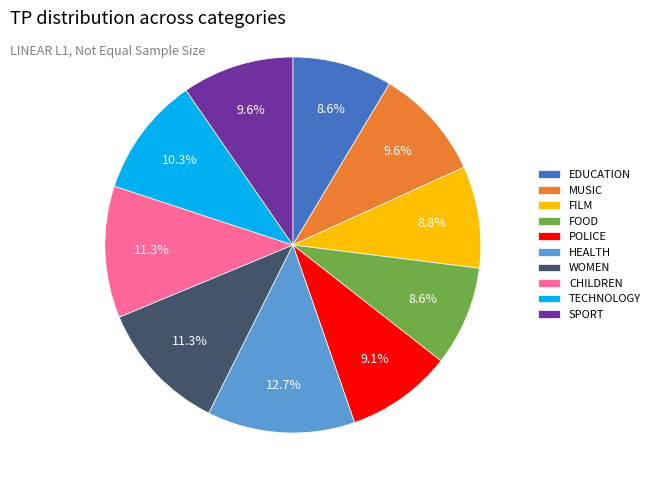

True or false: EDUCATION accounts for 19% of the total.

False